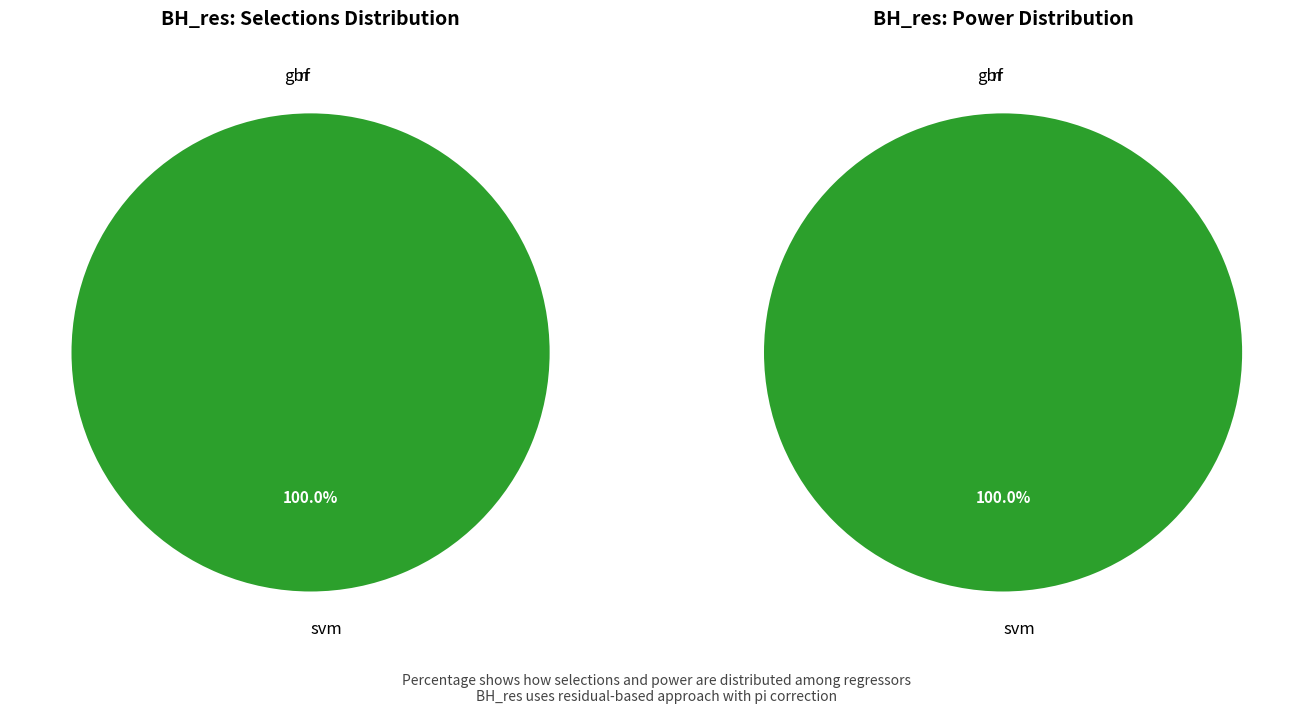

What portion of the pie excludes values_nsel?

100.0%